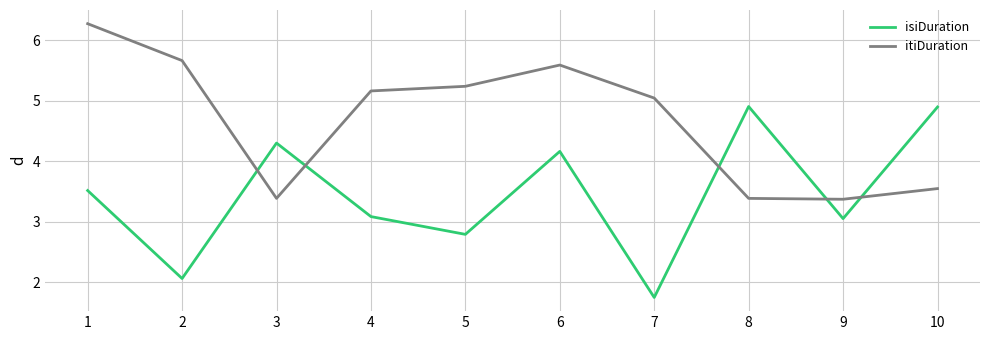

What is the sum of the itiDuration values at 9 and 3?

6.8